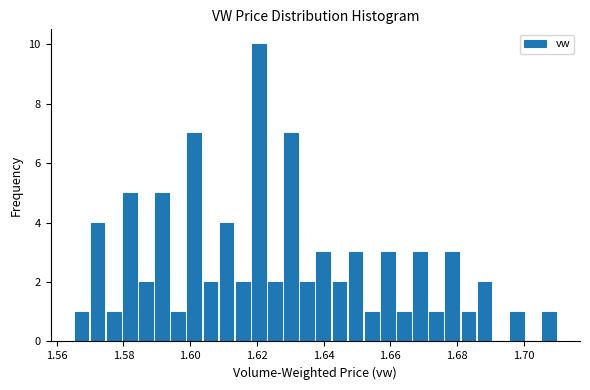

Around what value on the x-axis is the tallest bar? Give the approximate position of its centre, as read against the axis.

1.620